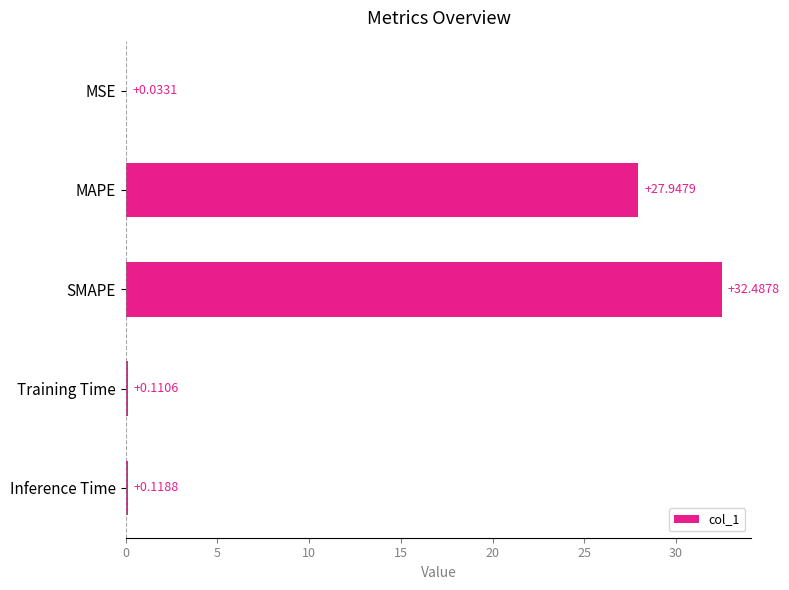

At which category does the chart reach its peak across all series?

SMAPE